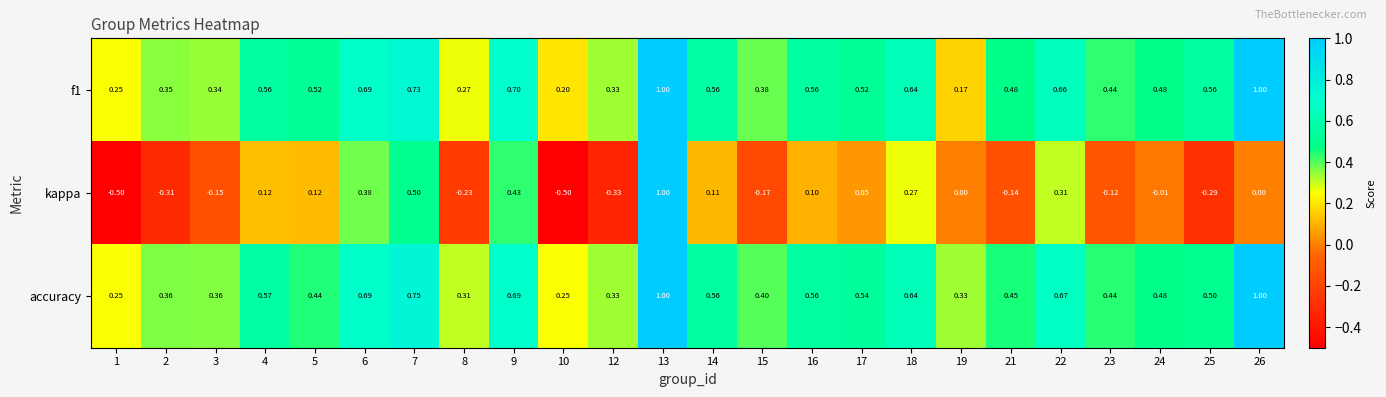

Is the value of accuracy at 21 greater than the value of f1 at 12?

Yes